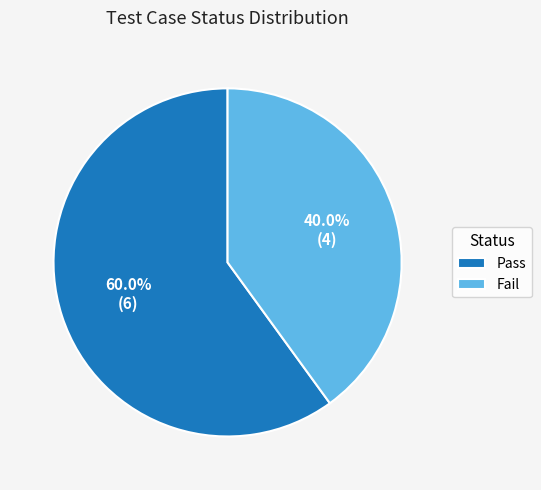

To the nearest percent, what is the combined percentage of Fail and Pass?

100%